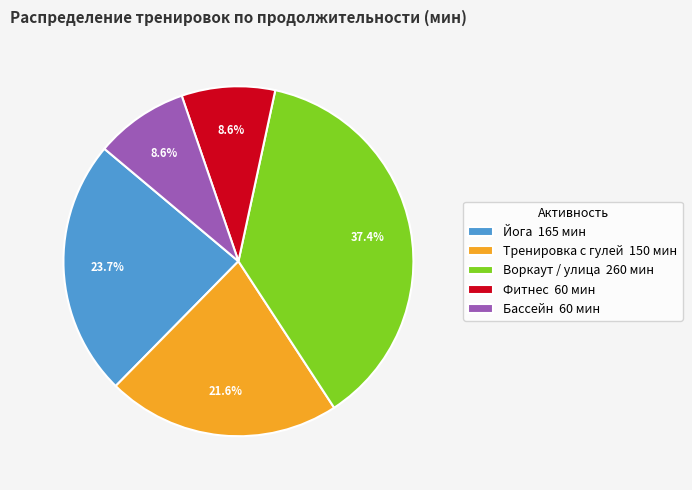

Combined, do Фитнес 60 мин and Воркаут / улица 260 мин account for over 50%?

No